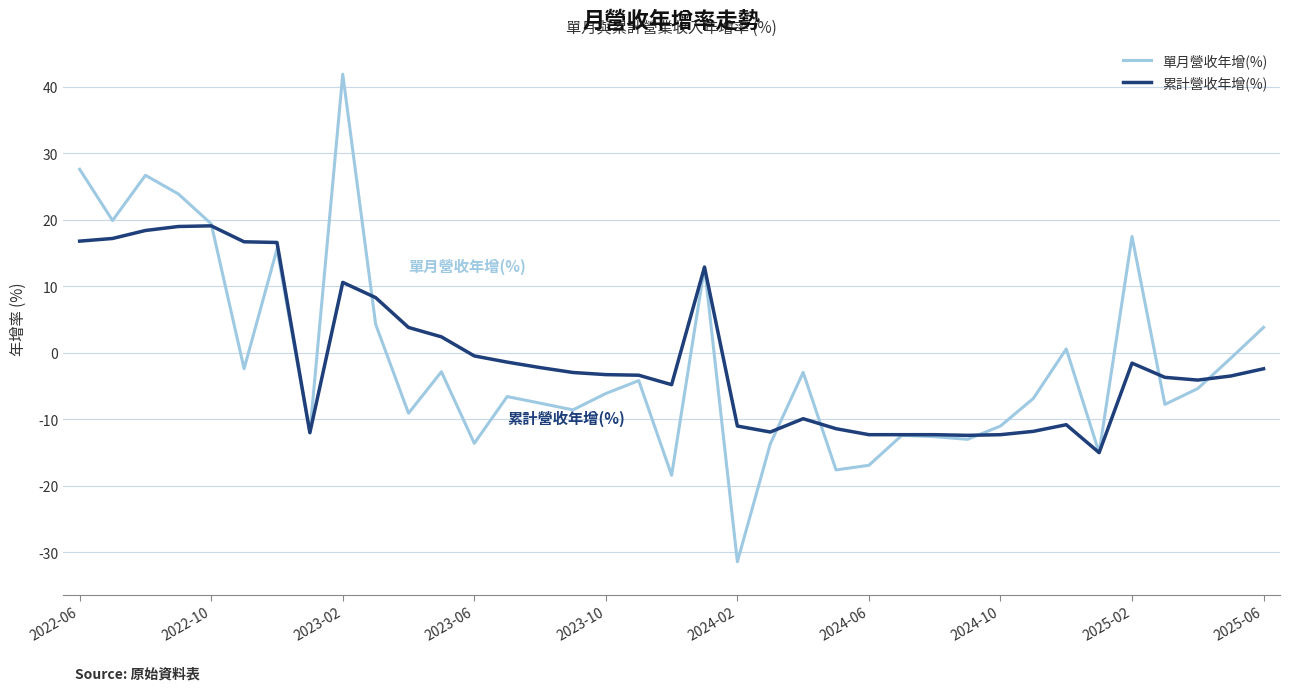

True or false: 單月營收年增(%) has more than 0 points higher than both neighbors.

True